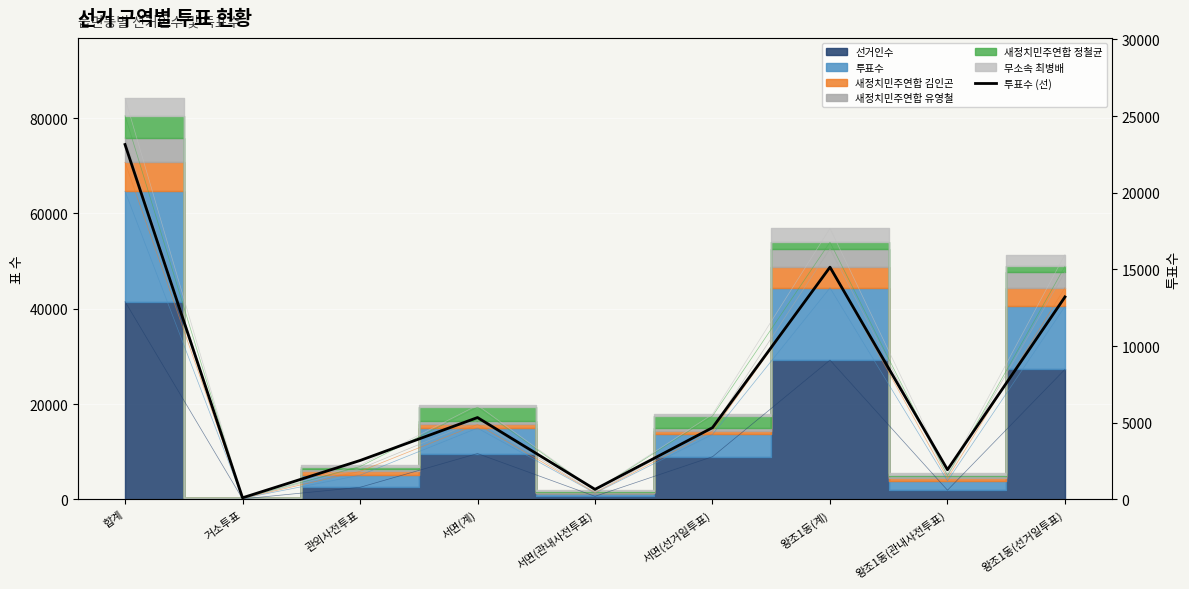

What is the average value?

7419